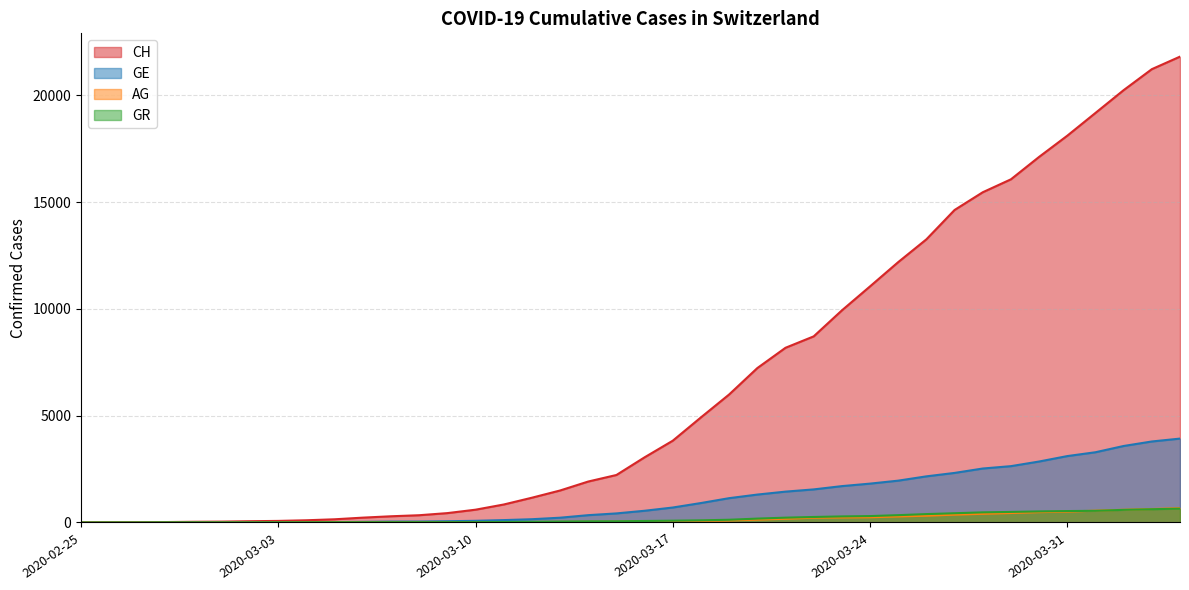

How many data points in CH are above 3052?

19